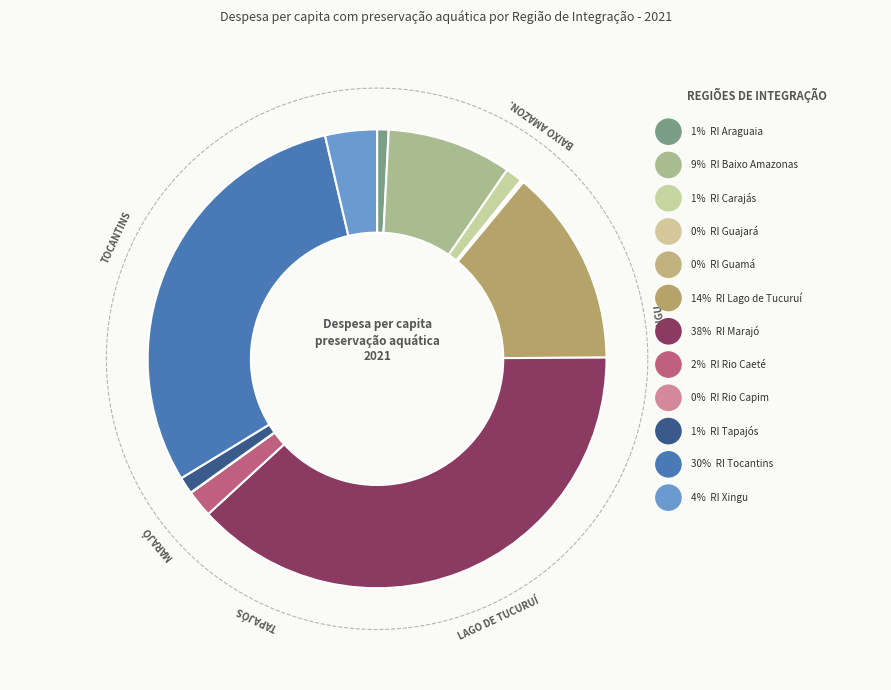

The RI Guajará slice represents 0% of the pie. True or false?

True